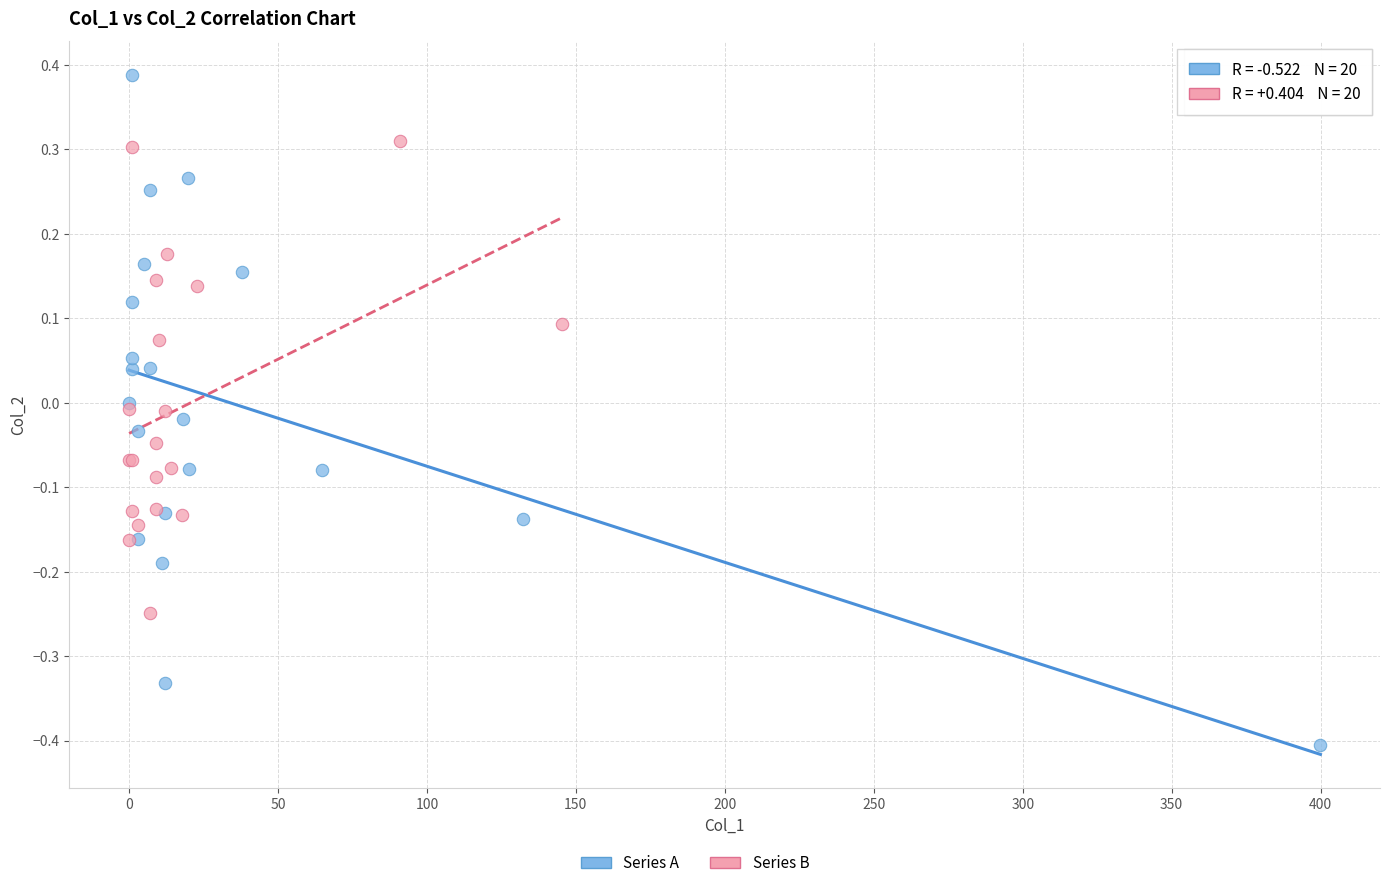

Which series has the widest spread of Y values?

Series A